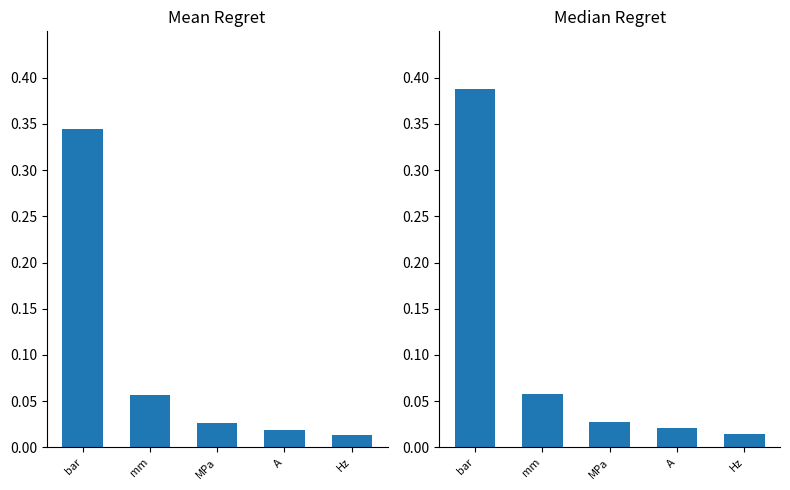

What is the label of the 4th bar from the left?

A